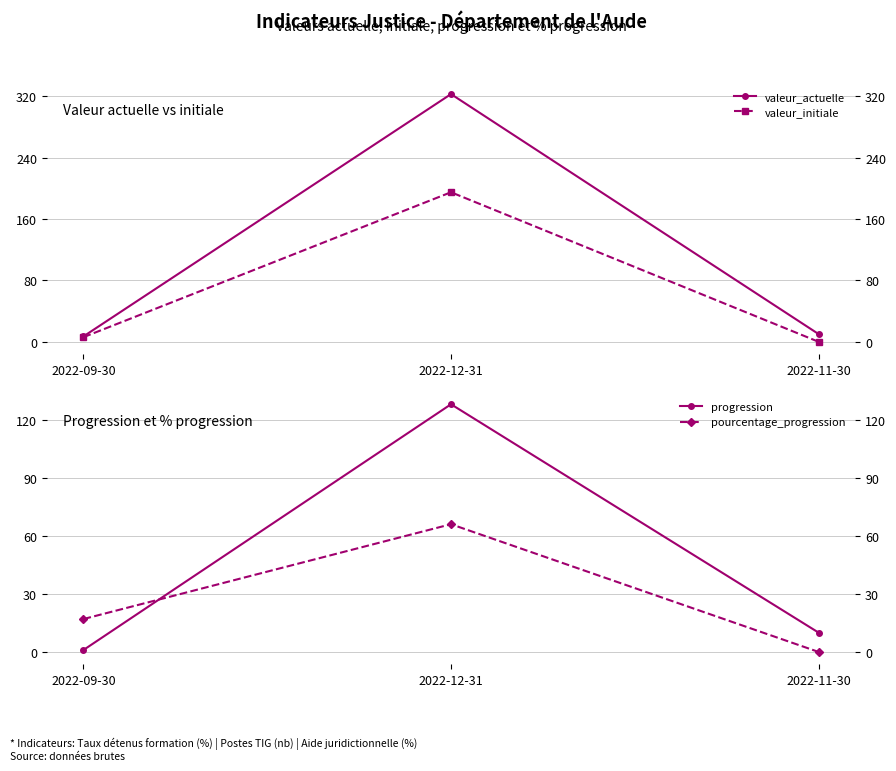

How many data points in pourcentage_progression are above 17?

1